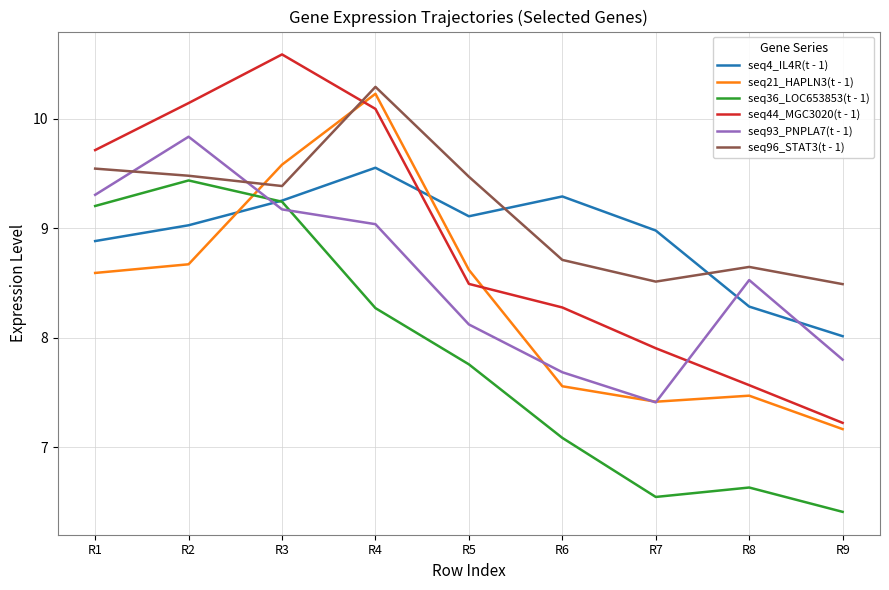

The value of seq44_MGC3020(t - 1) at R2 is 17.3. True or false?

False